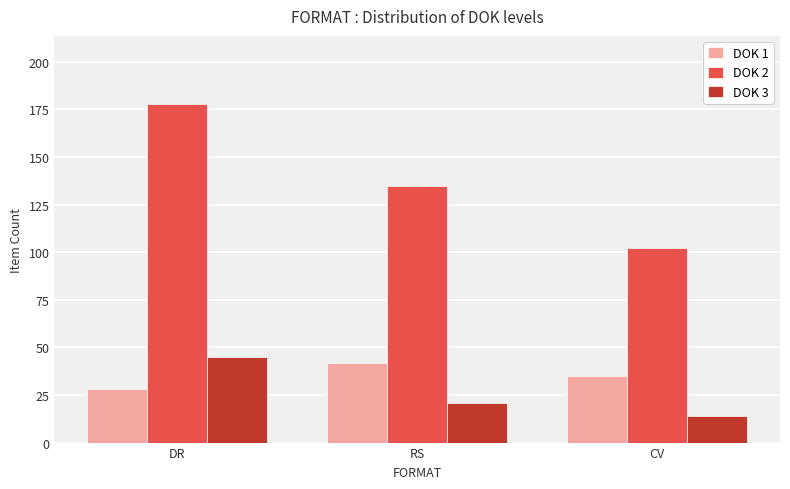

What is the difference between the maximum and minimum values in the DOK 2 series?

76